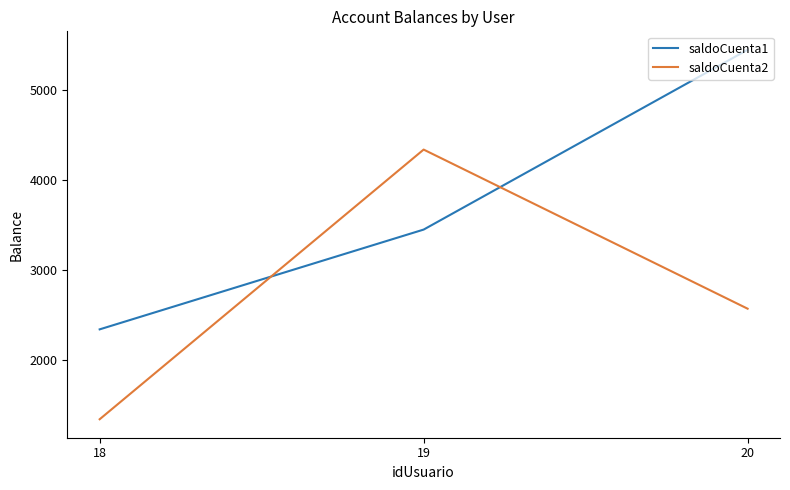

The value of saldoCuenta1 at 19 is 3450. True or false?

True